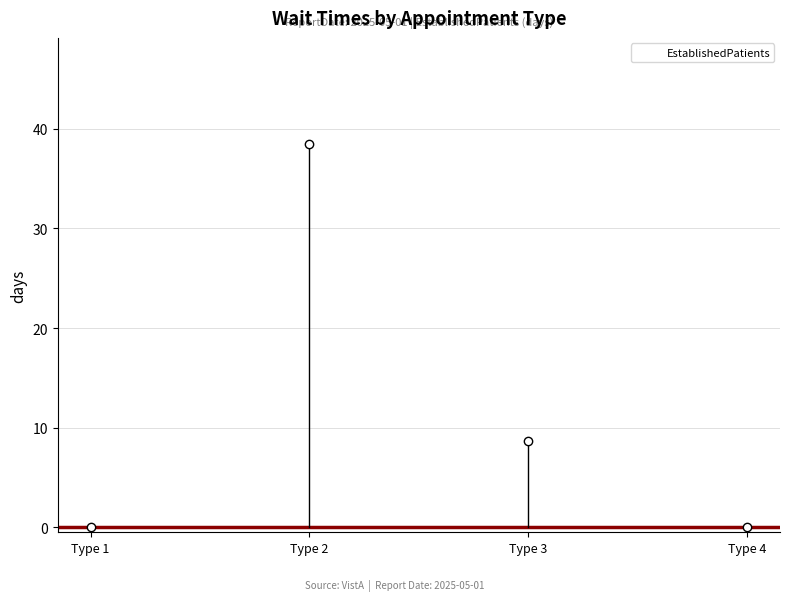

The value at Type 2 is 38.5. True or false?

True